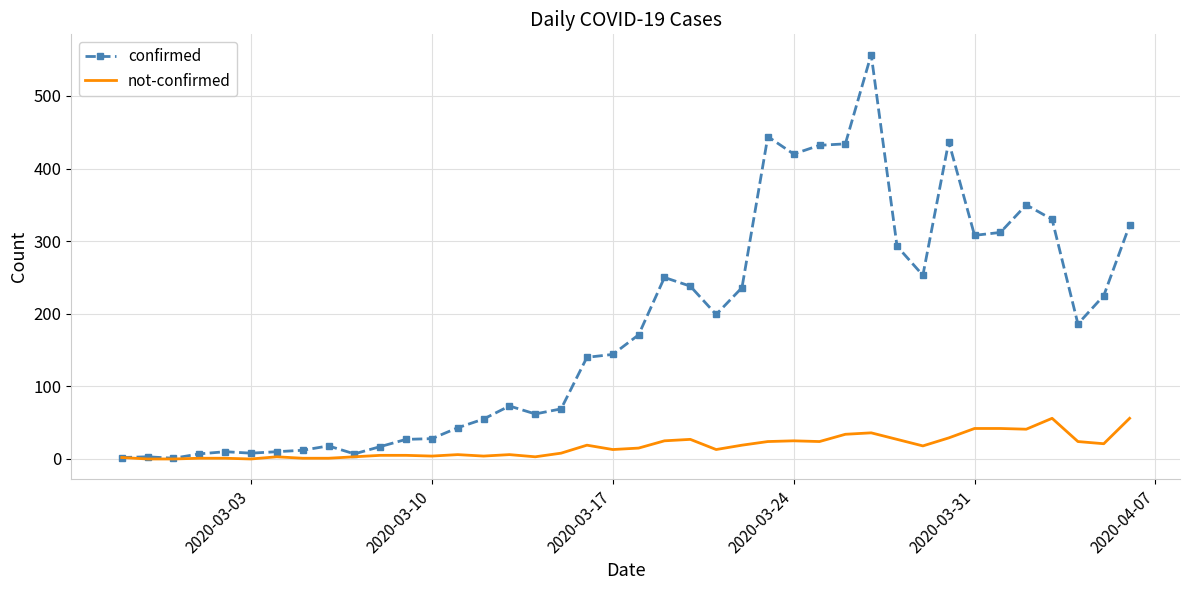

Which series has the largest total across all categories?

confirmed